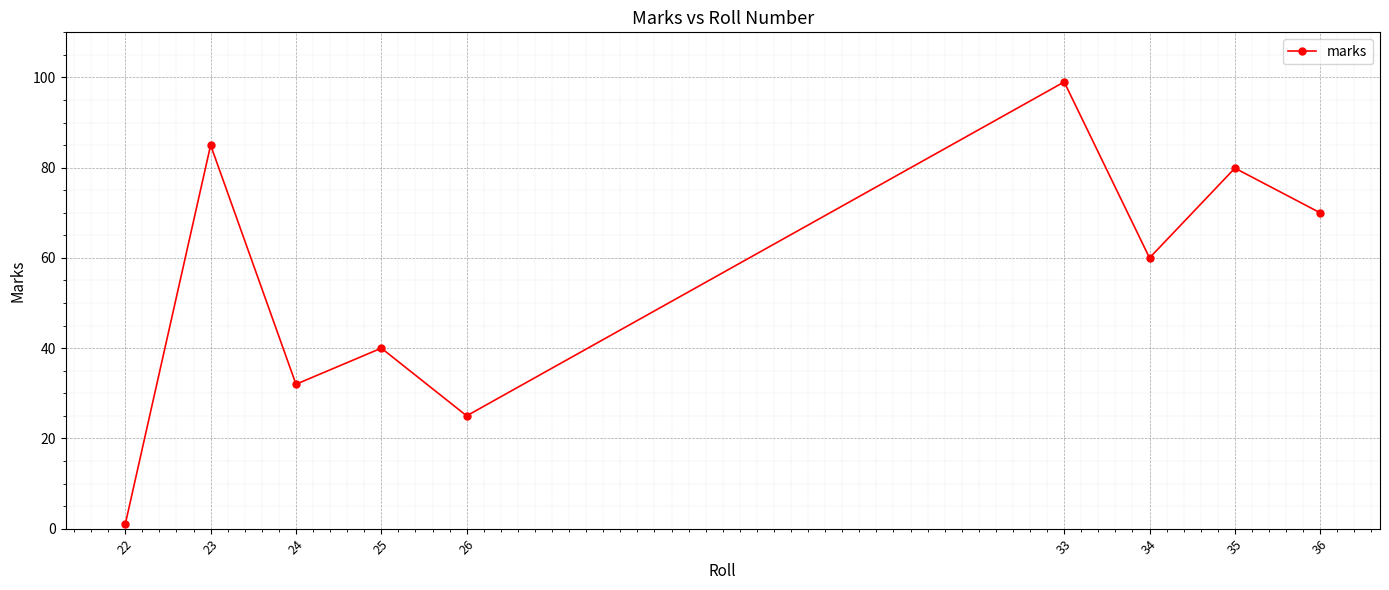

Does the chart have visible grid lines?

Yes